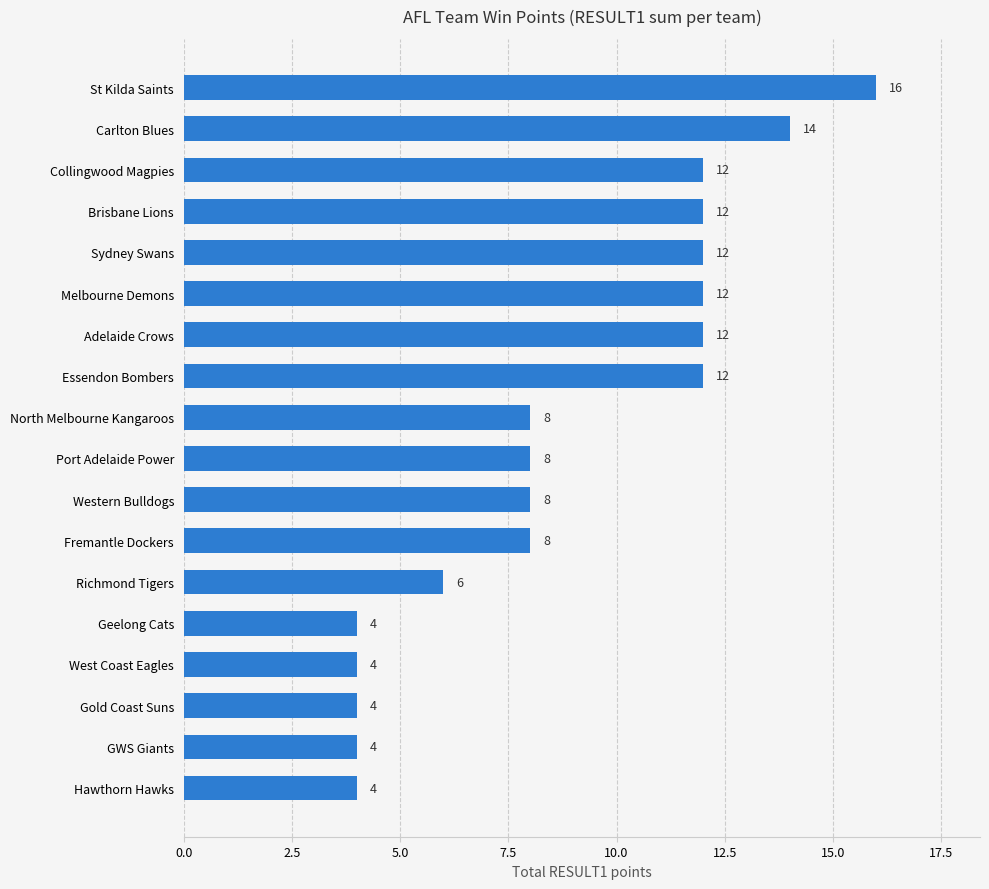

Count the values in the range 4 to 12.

16